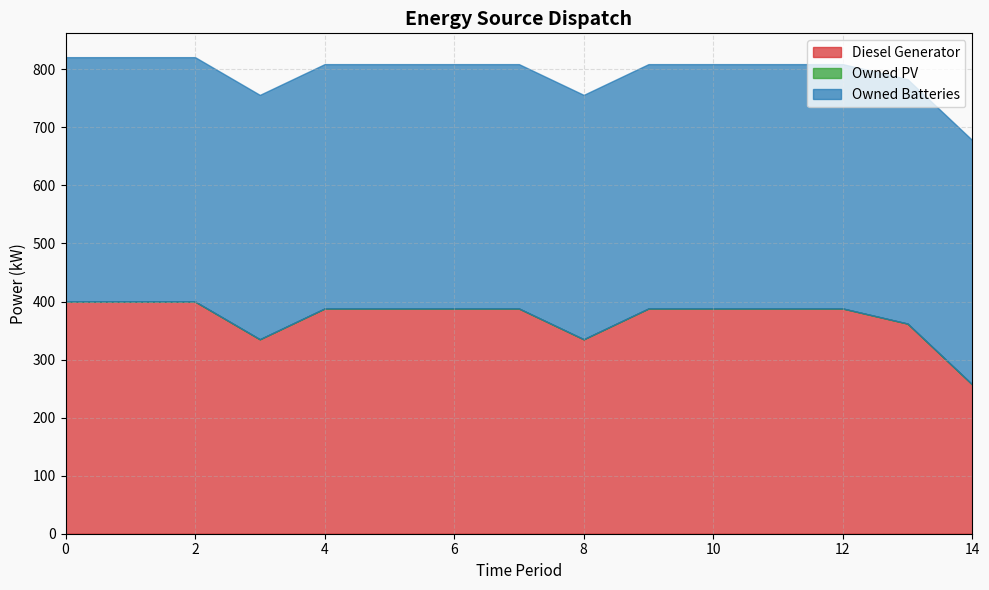

The value of Owned PV at 4 is 0.0. True or false?

True